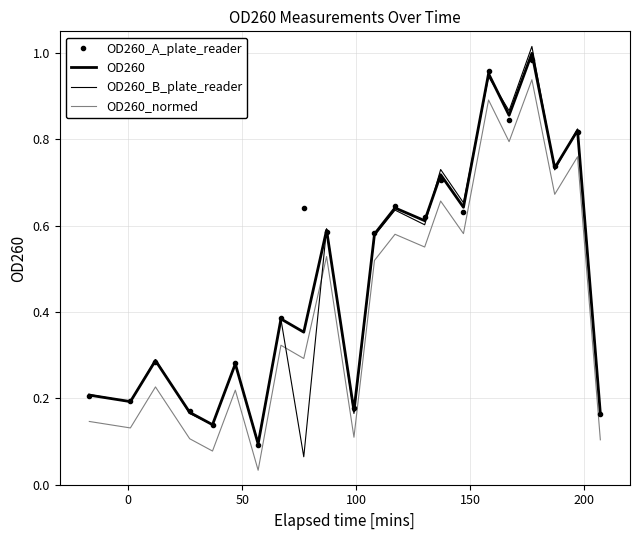

True or false: OD260_normed and OD260_A_plate_reader cross at least once.

False